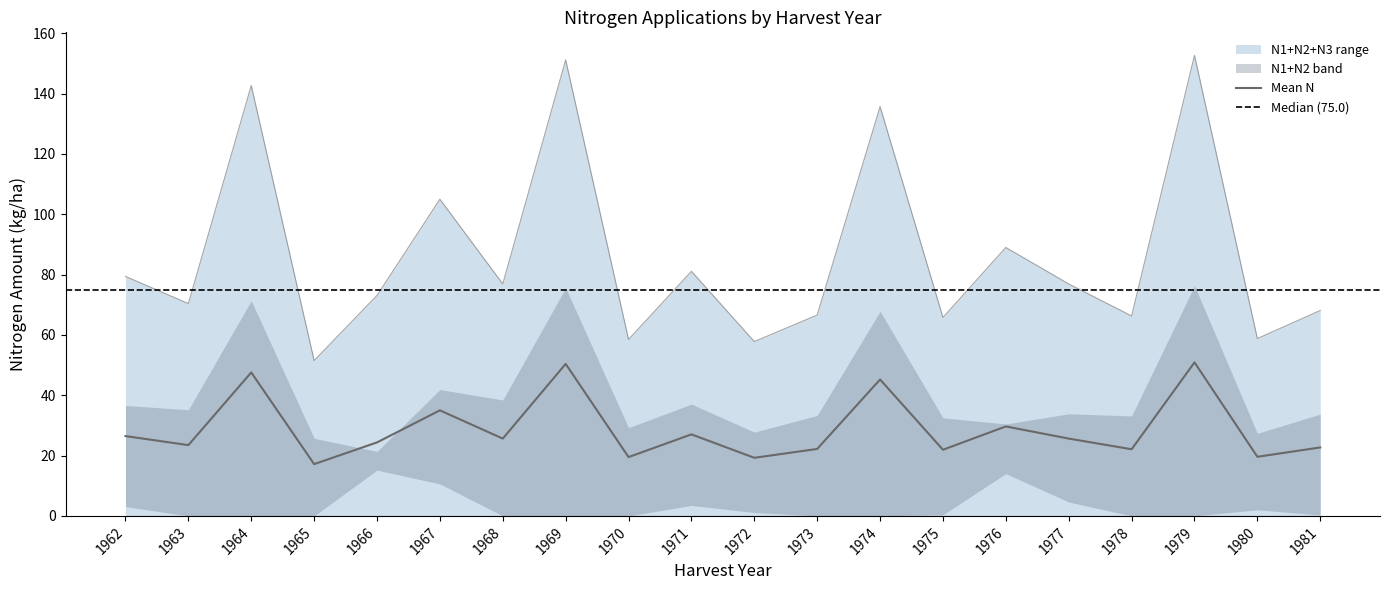

Is the value of Mean N at 1970 greater than the value of N1+N2+N3 range at 1978?

No